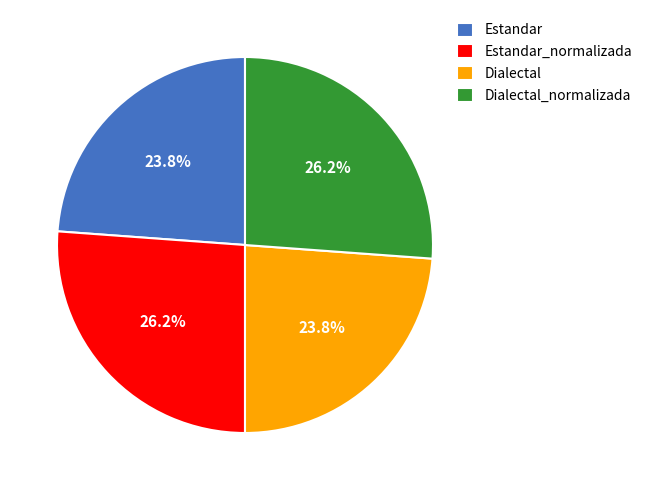

To the nearest percent, what is the difference between the largest and smallest slice percentages?

2%